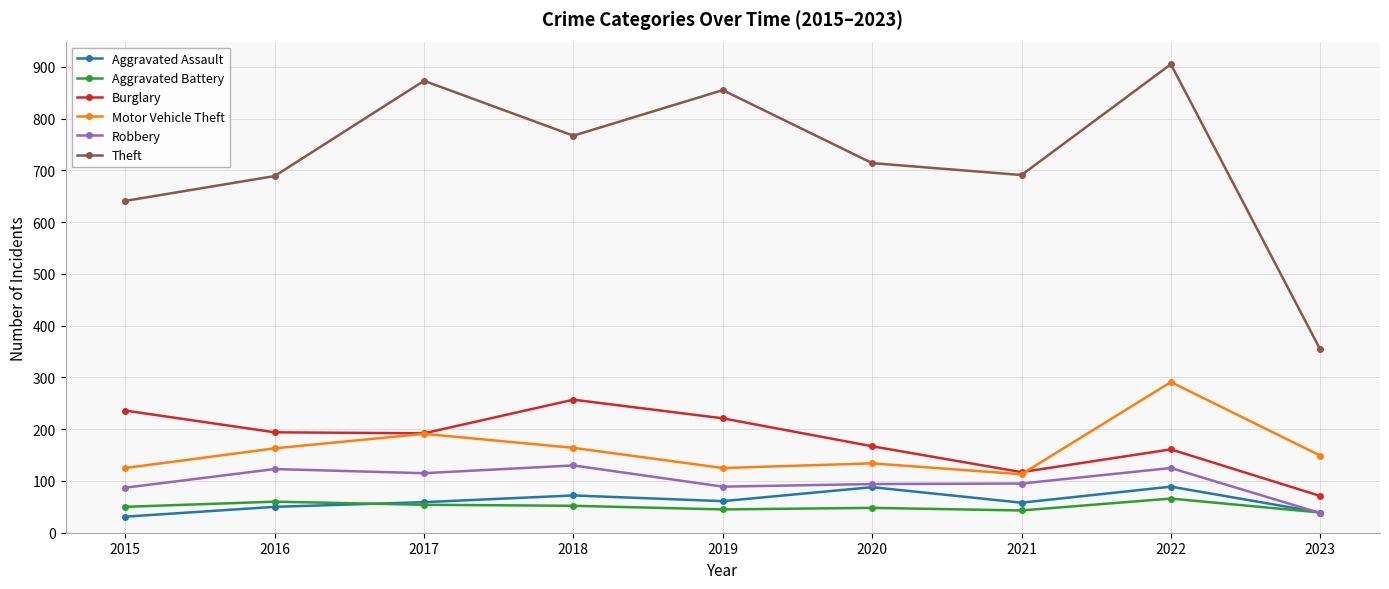

Read the Aggravated Assault value at 2019.

61